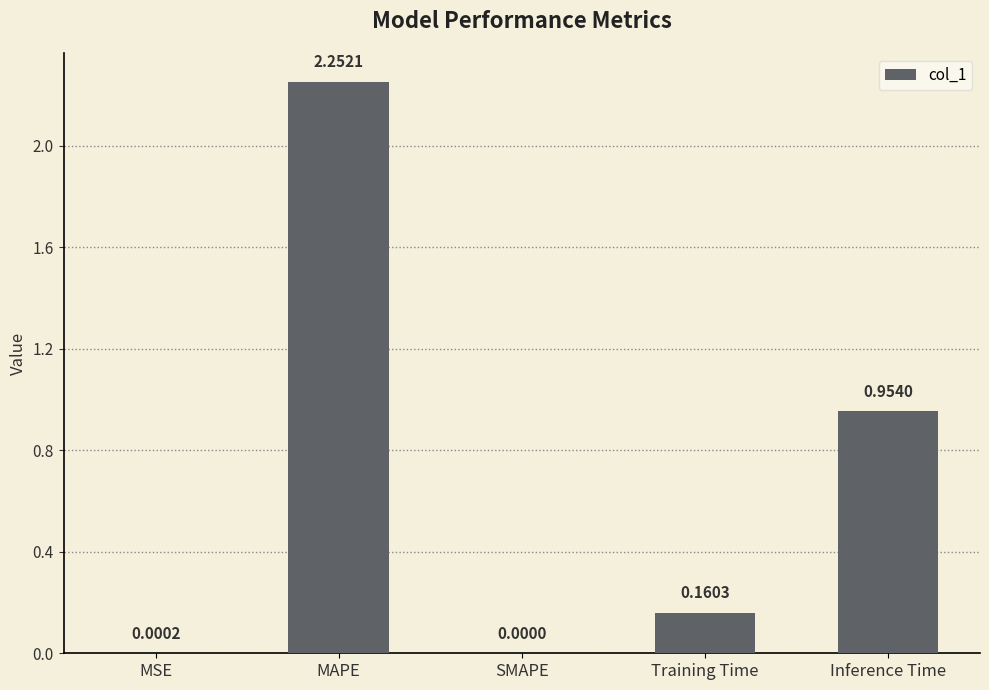

At which label is the value closest to 1?

Inference Time